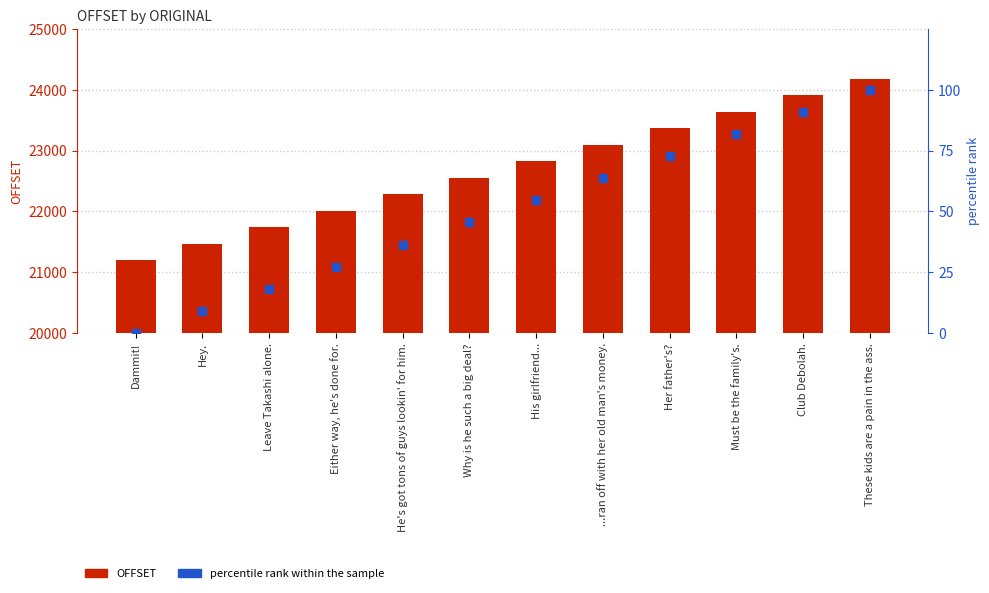

At how many categories does at least one series exceed 11138?

12